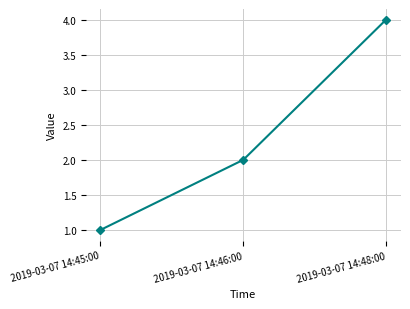

Which has a higher value, 2019-03-07 14:48:00 or 2019-03-07 14:45:00?

2019-03-07 14:48:00